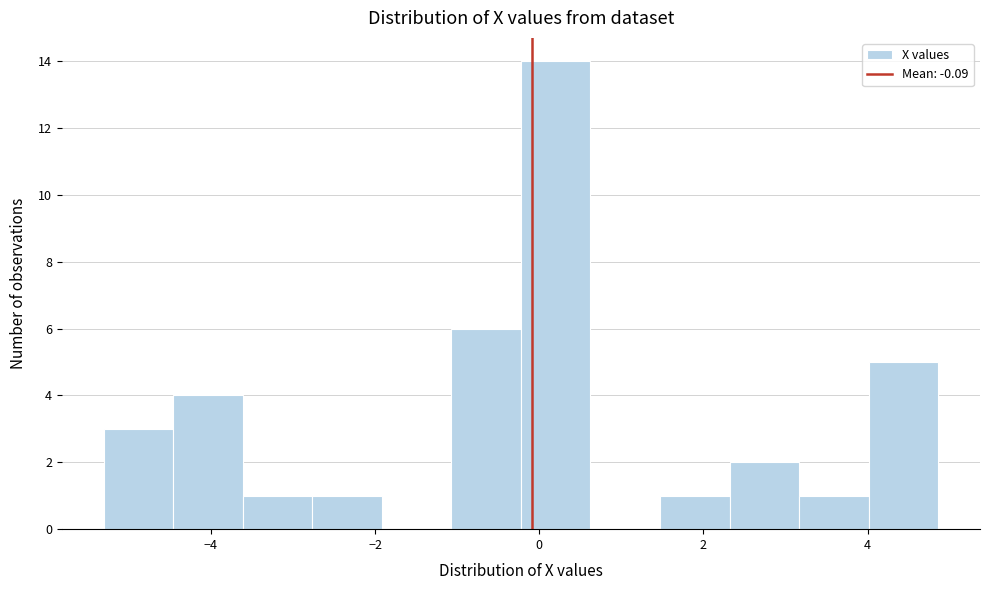

How tall is the bar that spans 4.0 to 4.8 on the x-axis? Neither the bar edges nor the heights are printed on the chart, so give them approximately, as read against the axes.

5